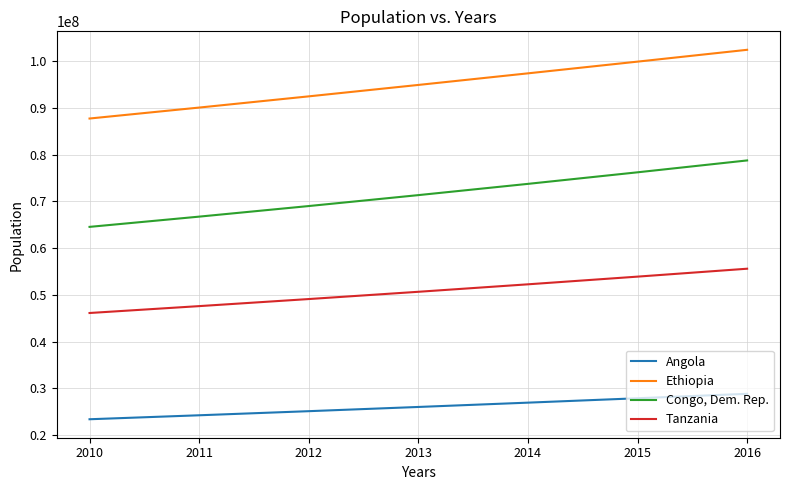

True or false: Congo, Dem. Rep. and Tanzania cross at least once.

False